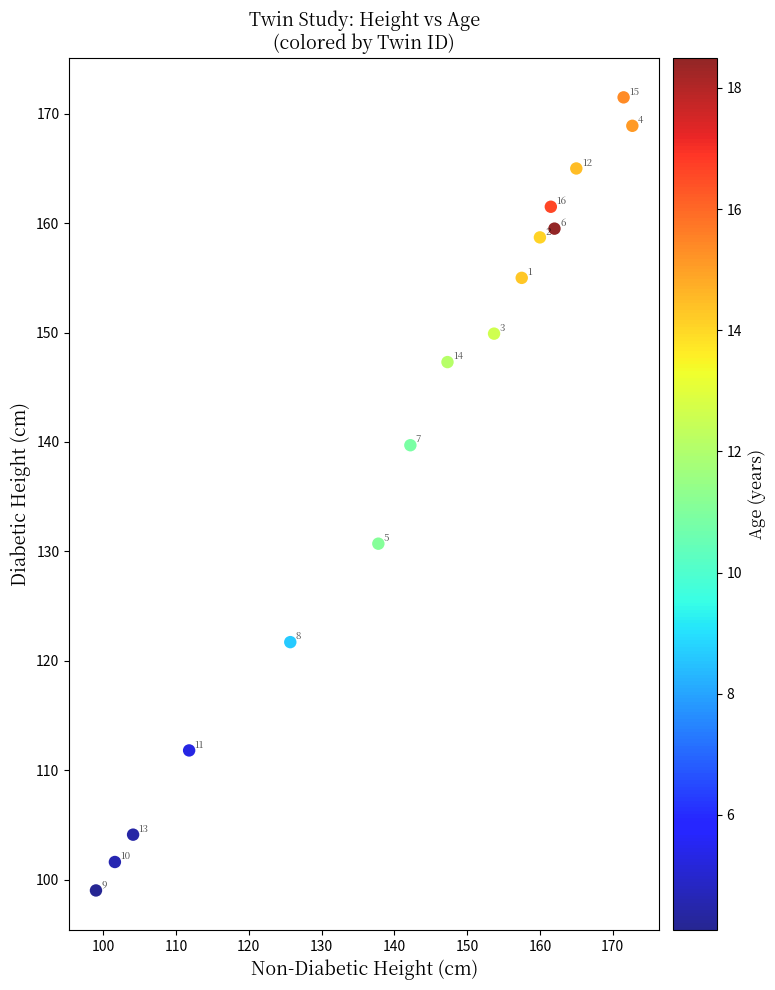

What Y value in the scatter plot is closest to 135?

130.7